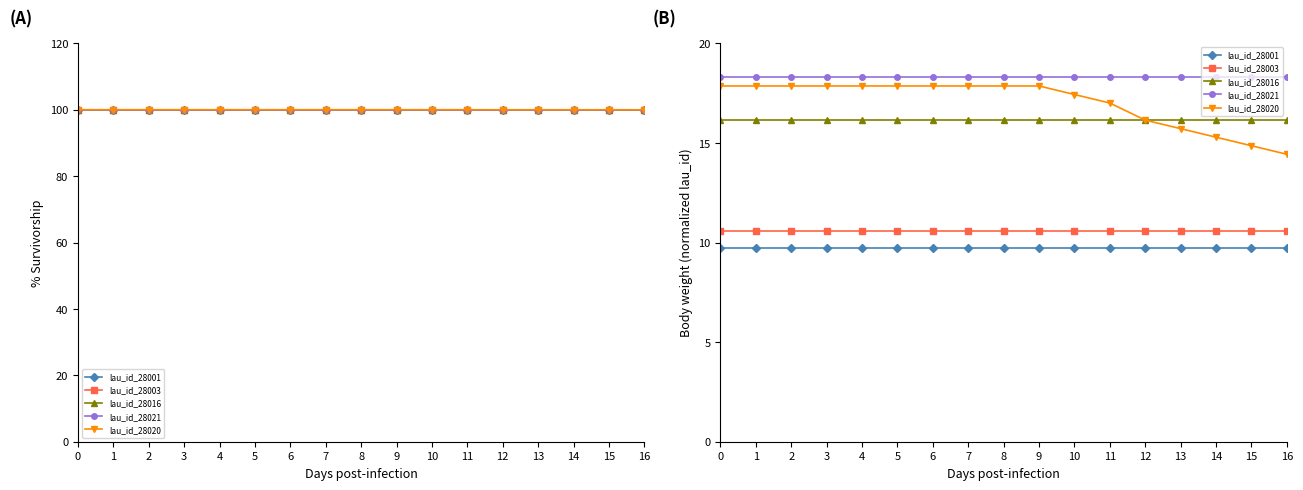

How many categories are shown in the chart?

17